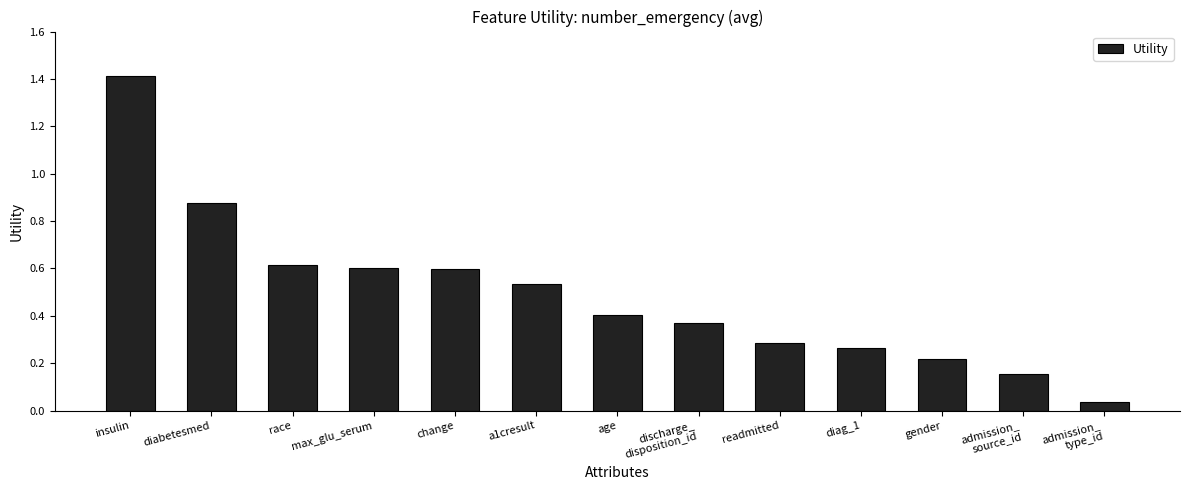

True or false: the data shows 0.3 at diag_1.

True